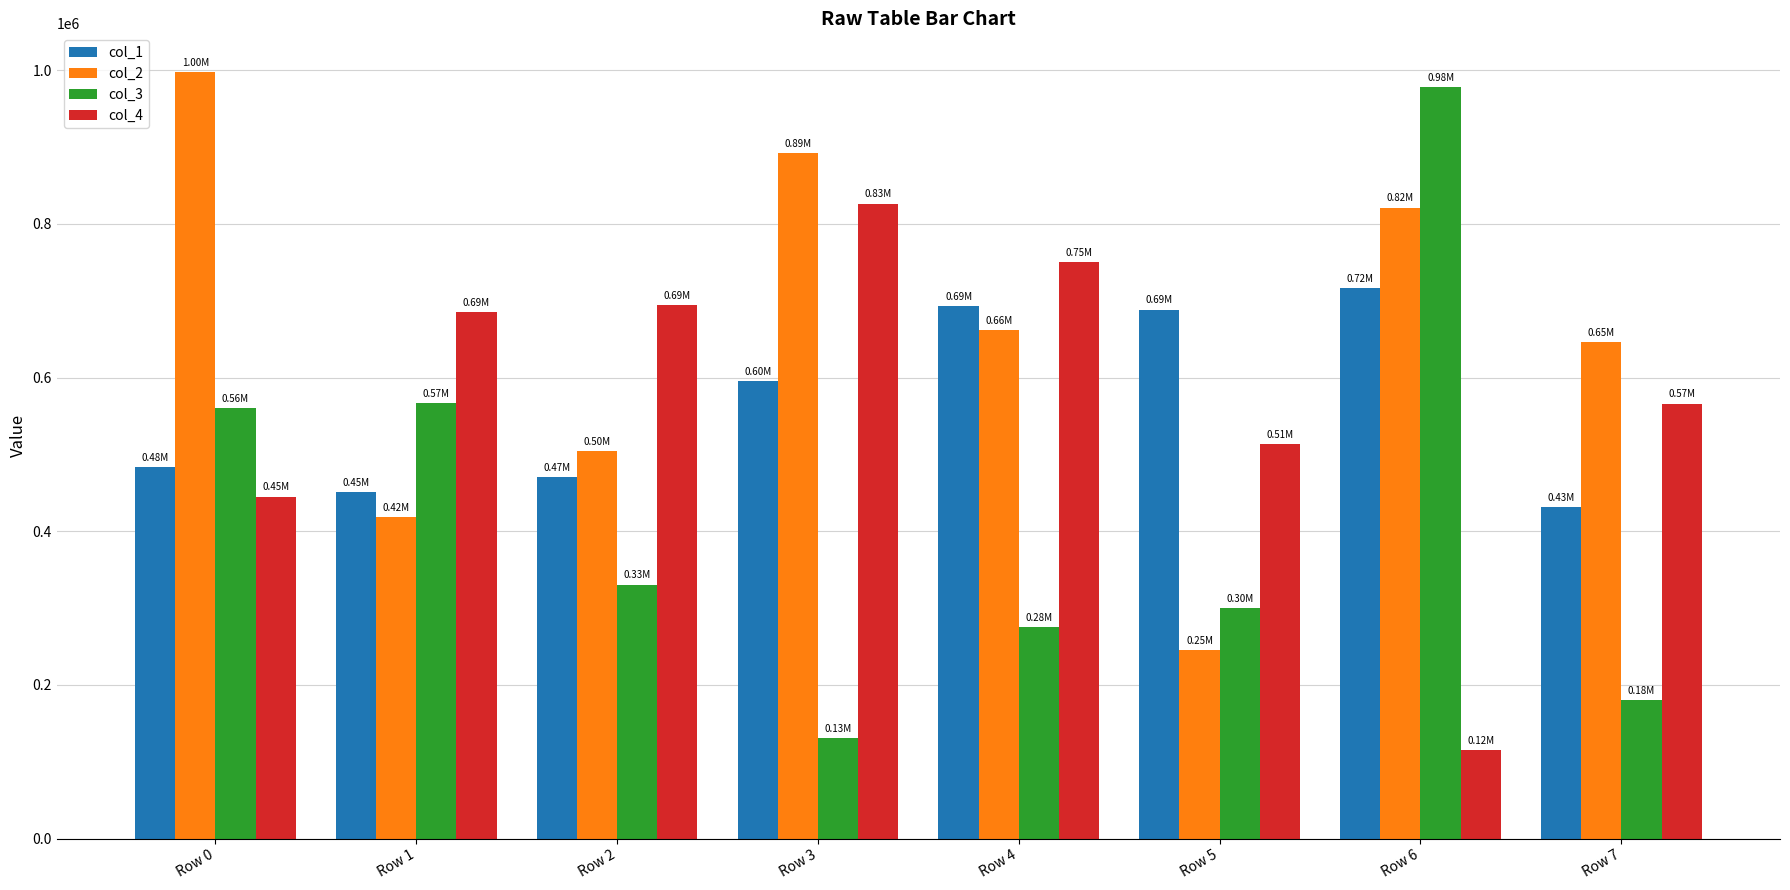

What is the minimum value for col_1?

431811